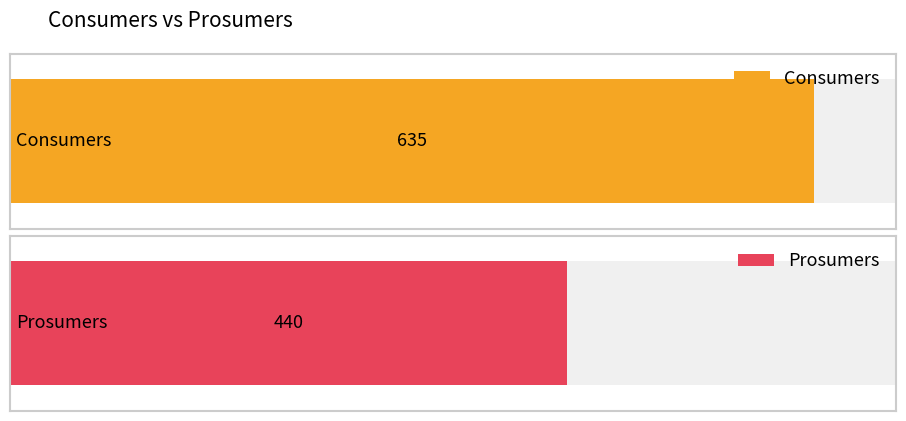

Is the value of Prosumers at 13 greater than the value of Consumers at 13?

No